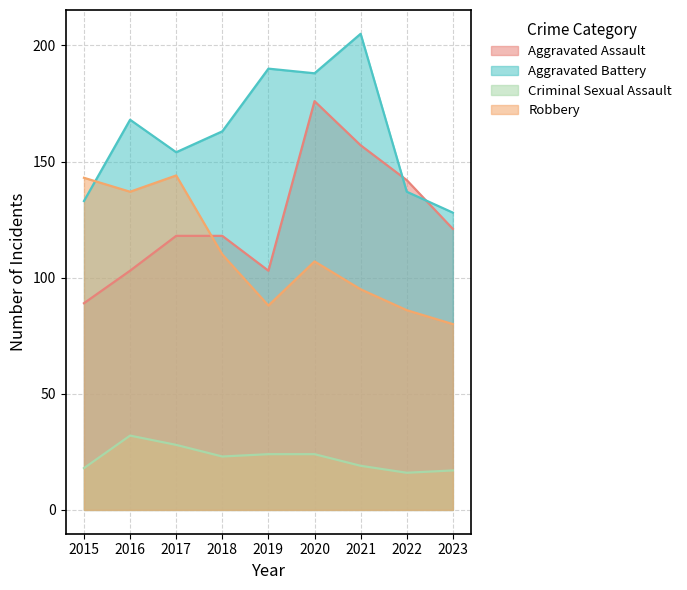

What is the difference between the maximum and minimum values in the Aggravated Assault series?

87